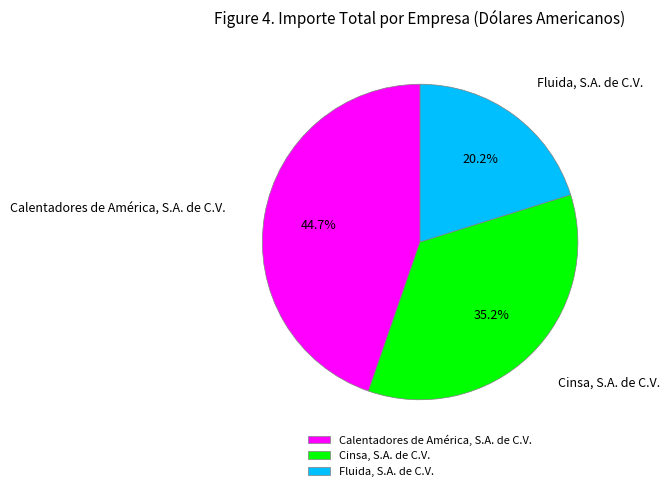

How many segments does this pie chart have?

3